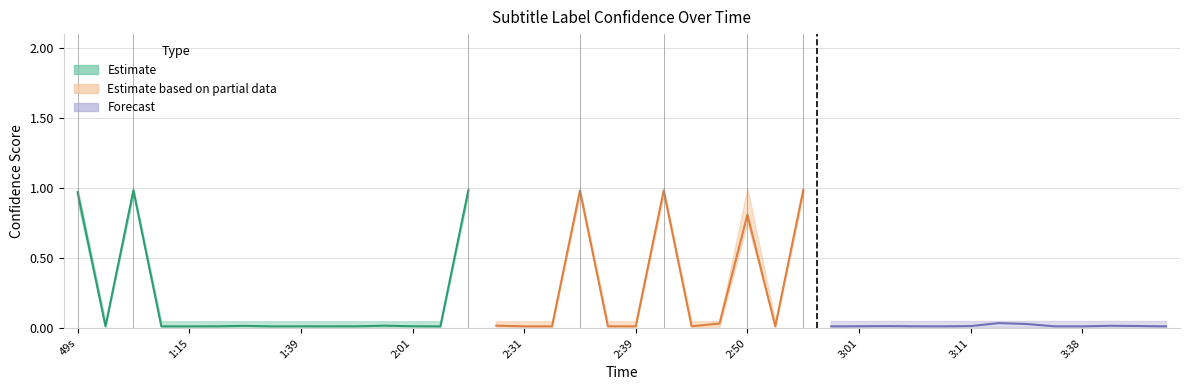

What is the difference between the second highest and second lowest values in the label_value series?

1.0